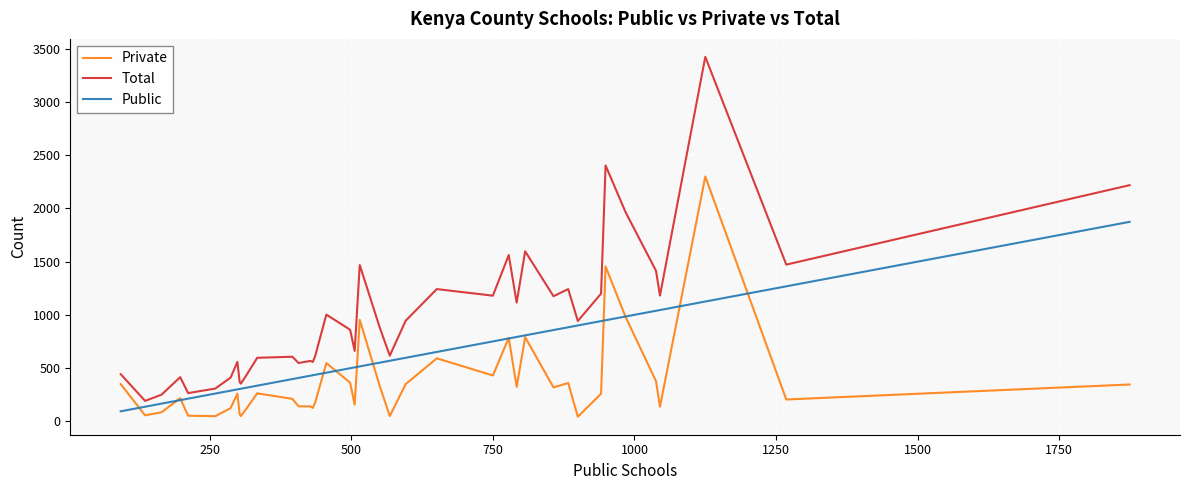

True or false: Total and Private cross at least once.

False